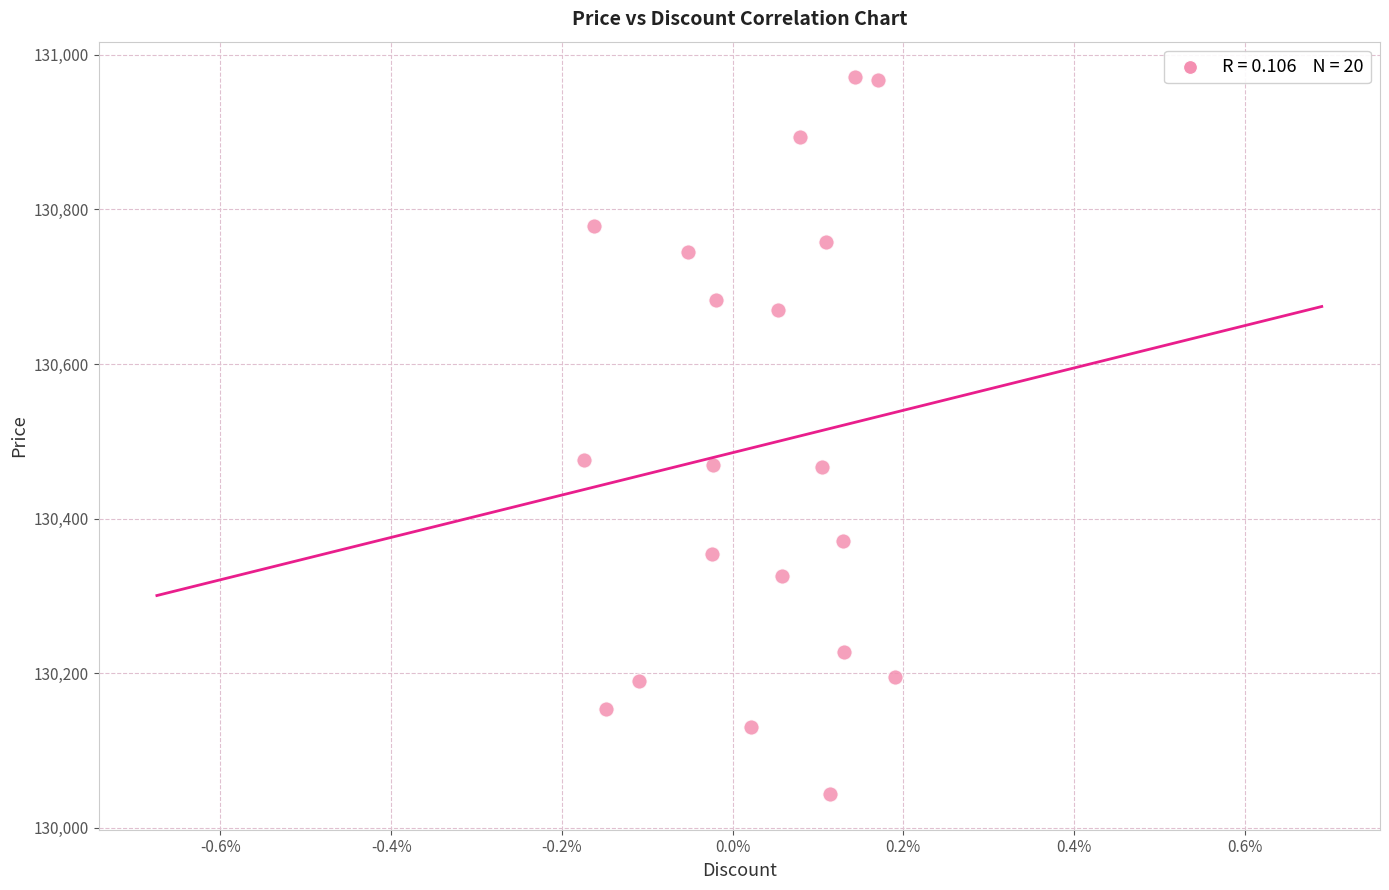

What is the range of Y values (max minus min)?

926.9